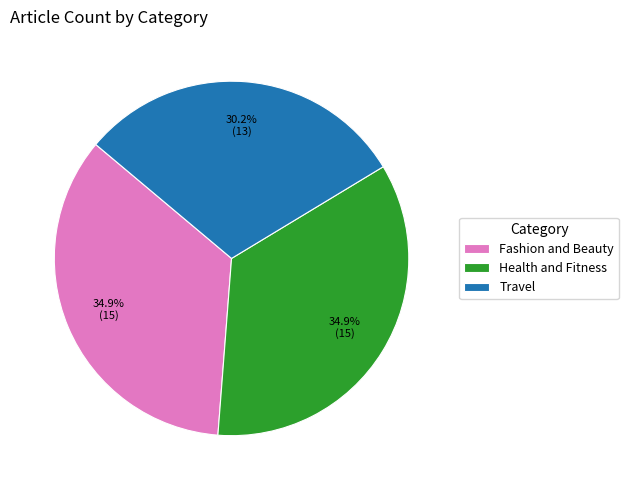

To the nearest percent, what is the combined percentage of Travel and Health and Fitness?

65%